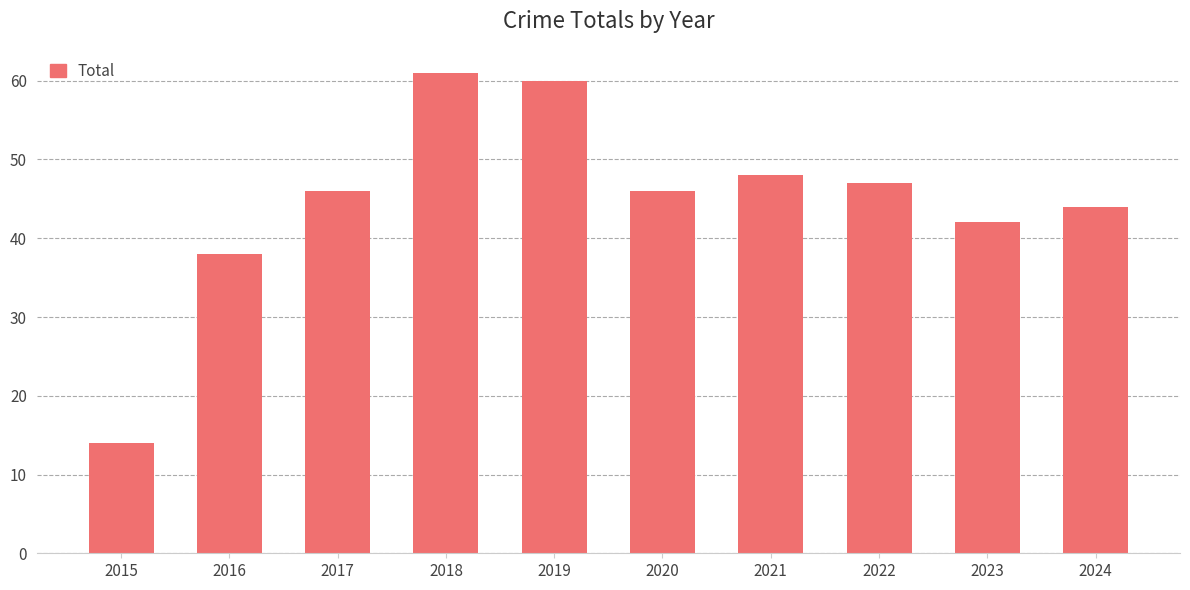

Reading left to right, what are all the values shown in this chart?

14	38	46	61	60	46	48	47	42	44